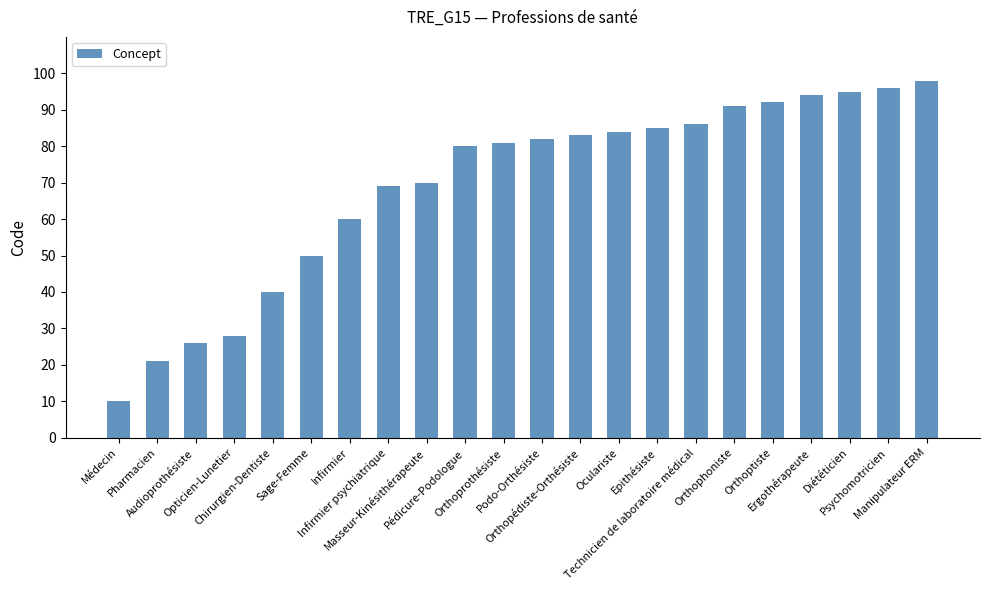

True or false: the data shows 44 at Infirmier psychiatrique.

False